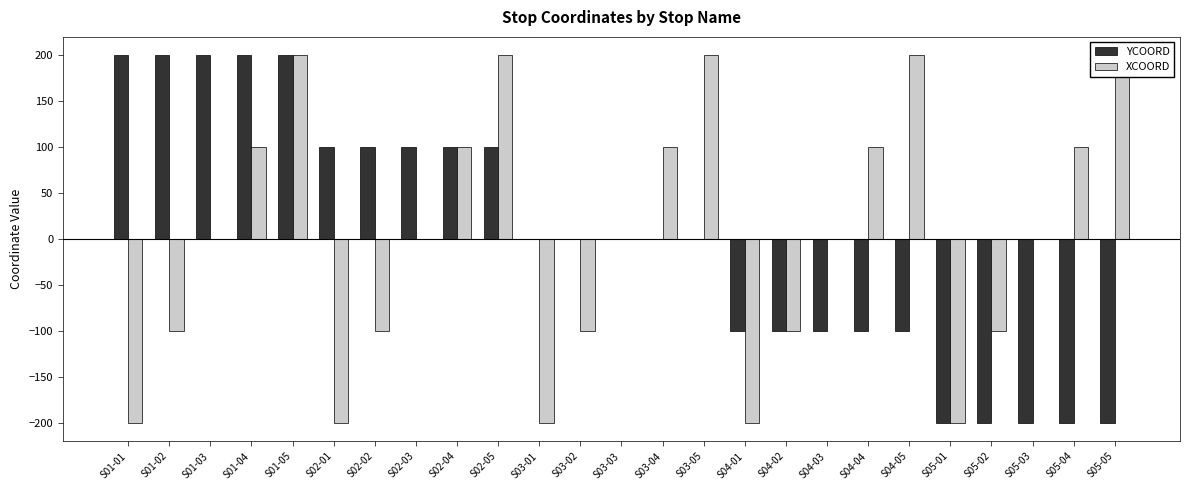

Which category has the highest value in the YCOORD series?

S01-01